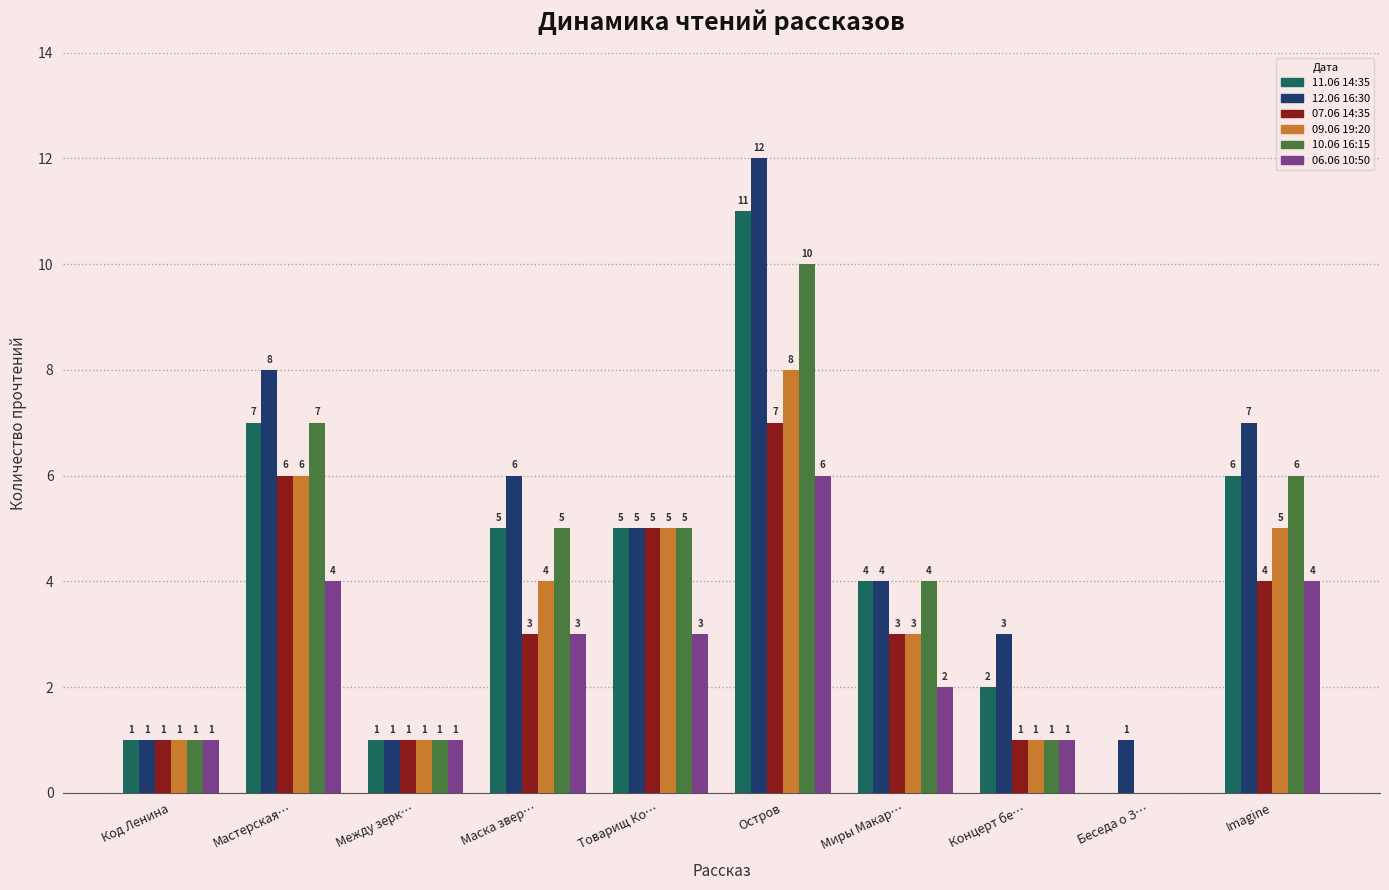

Where does the 06.06 10:50 series first go above 3?

Мастерская…